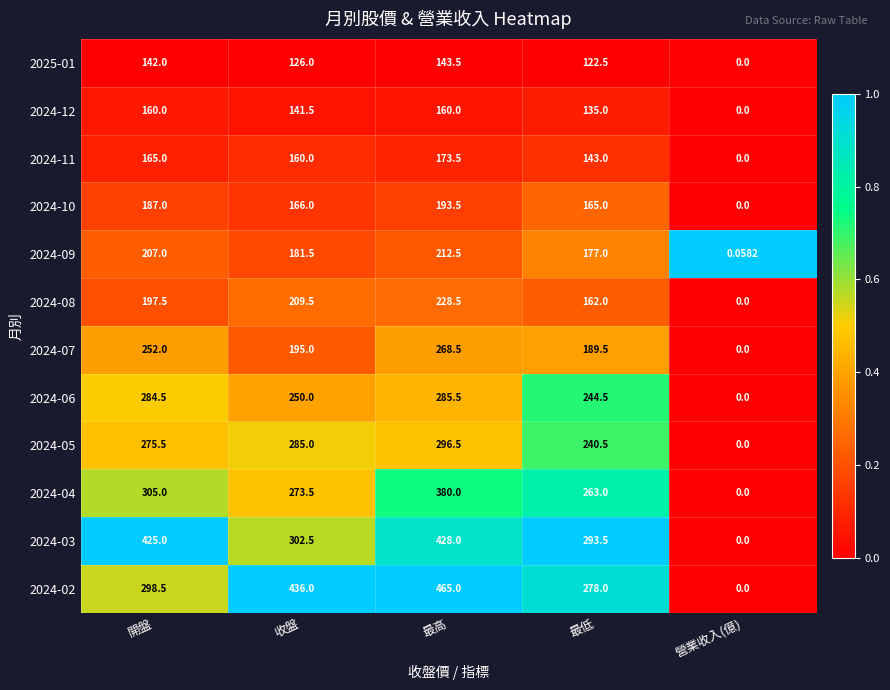

Rank the series by their maximum value, from lowest to highest.

2025-01, 2024-12, 2024-11, 2024-10, 2024-09, 2024-08, 2024-07, 2024-06, 2024-05, 2024-04, 2024-03, 2024-02